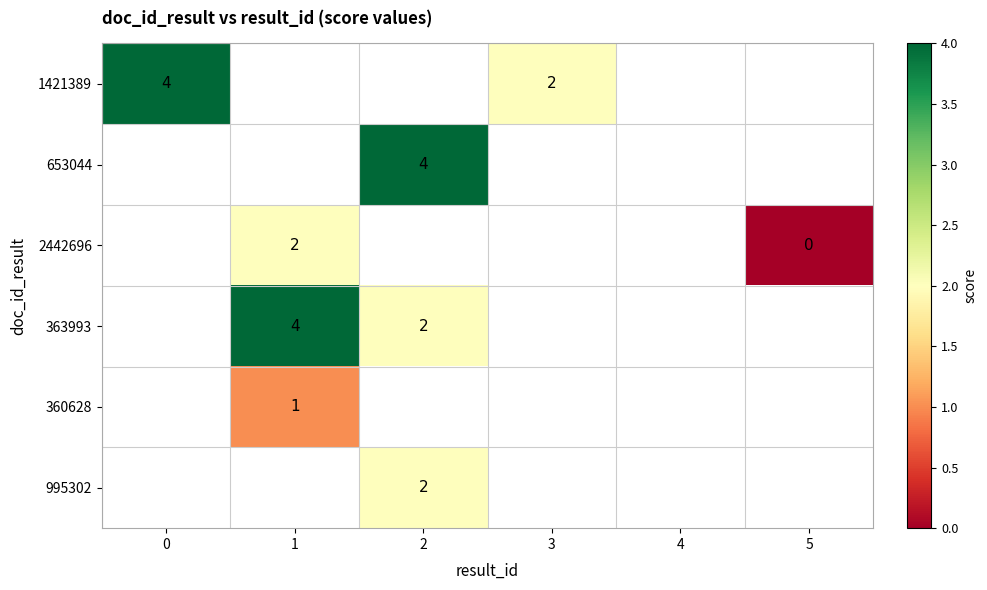

Between 0 and 1, which is larger?

1